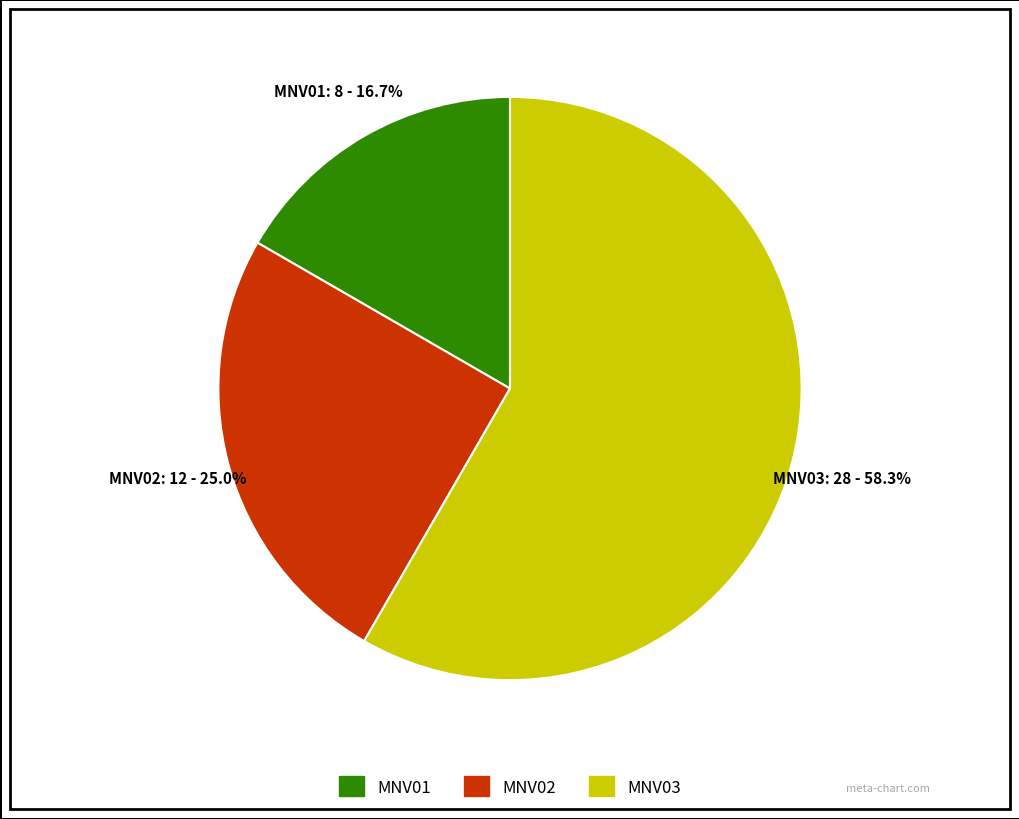

Which has a higher value, MNV01 or MNV02?

MNV02